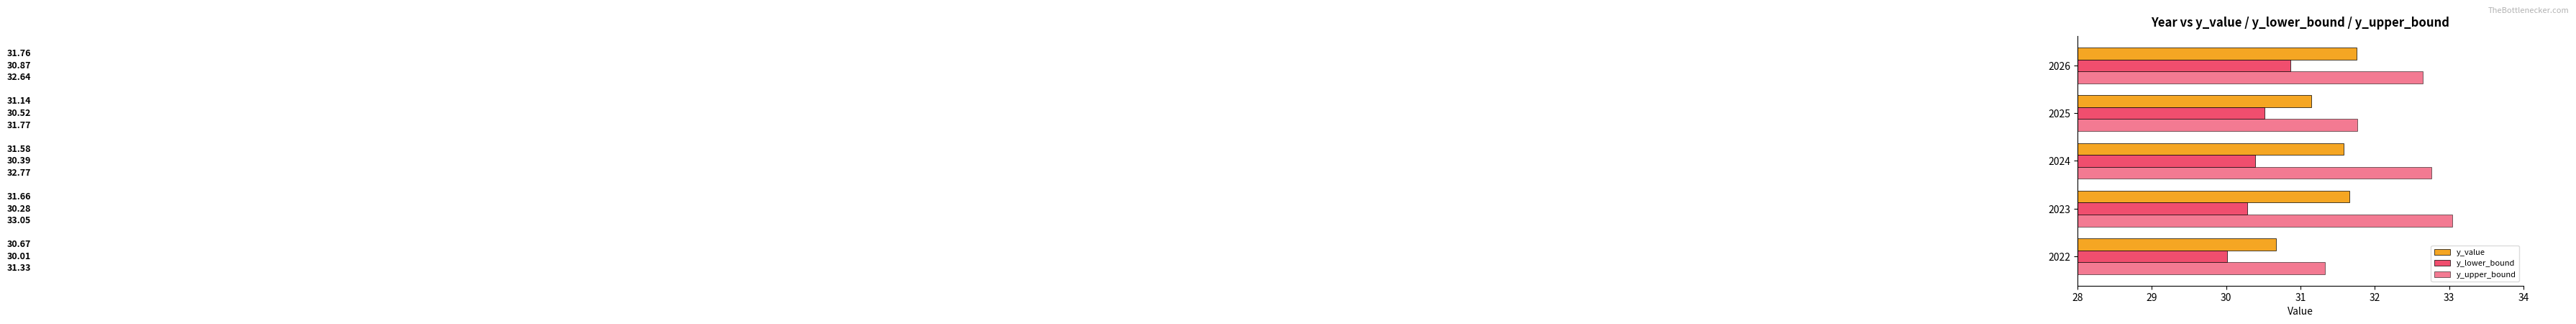

Count the number of data series in this chart.

3